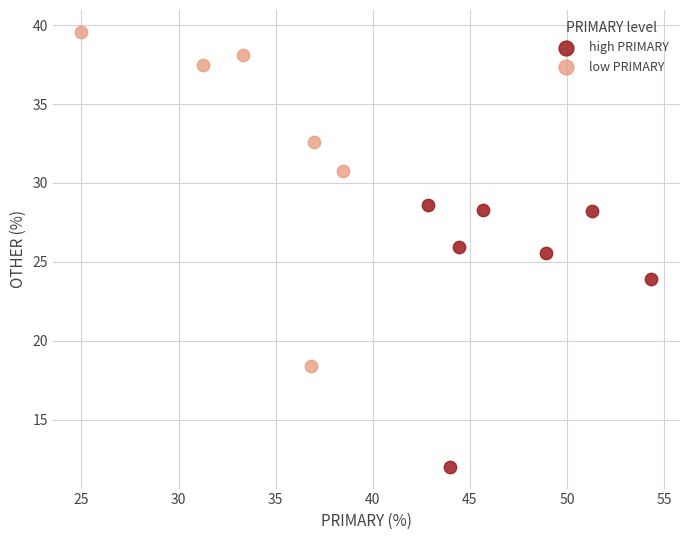

Which series contains the highest Y value?

low PRIMARY